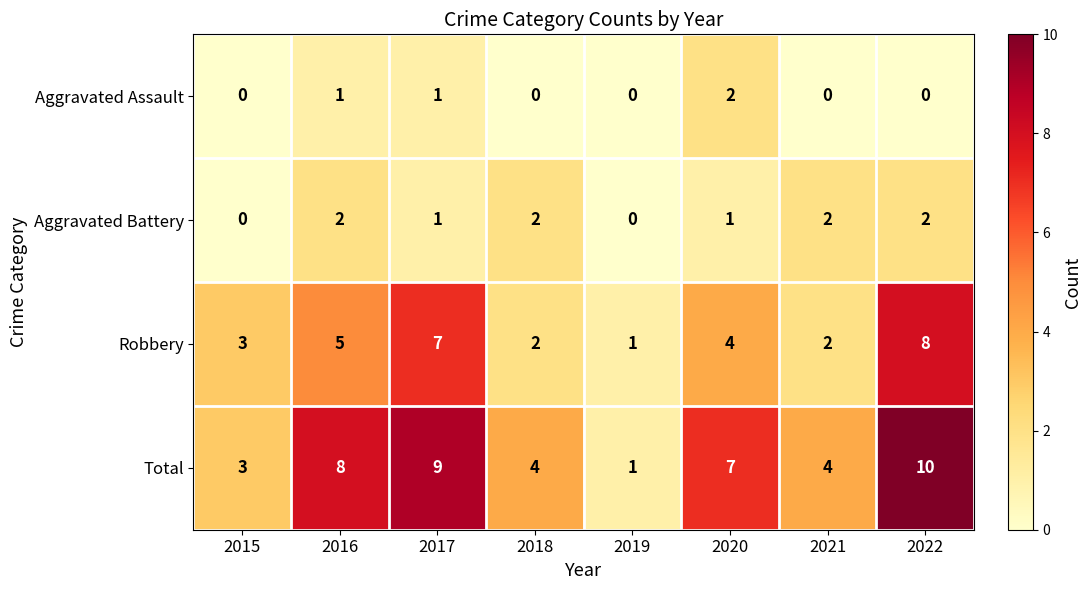

What is the difference between the highest and lowest values at 2019?

1